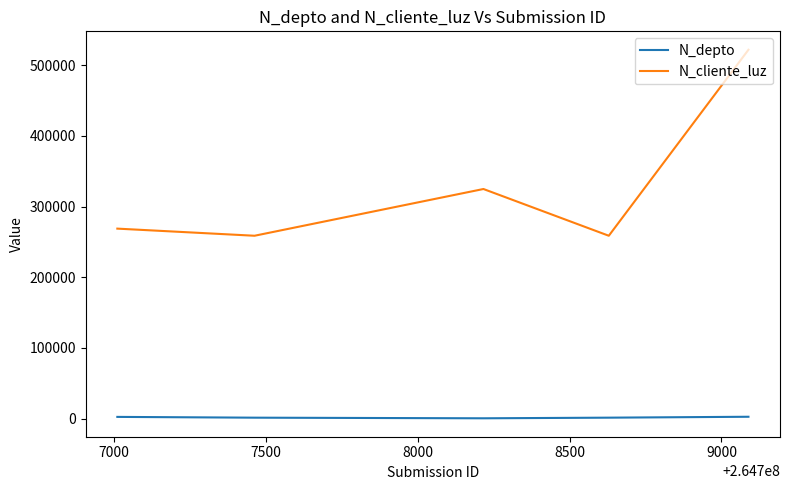

How many values in the N_depto series are below 1523?

2